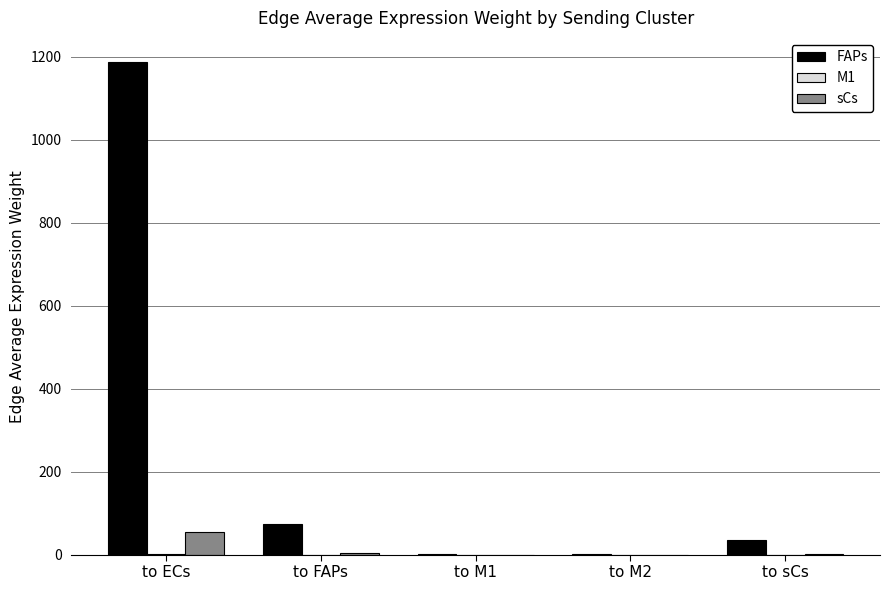

At which category does the chart reach its peak across all series?

to ECs